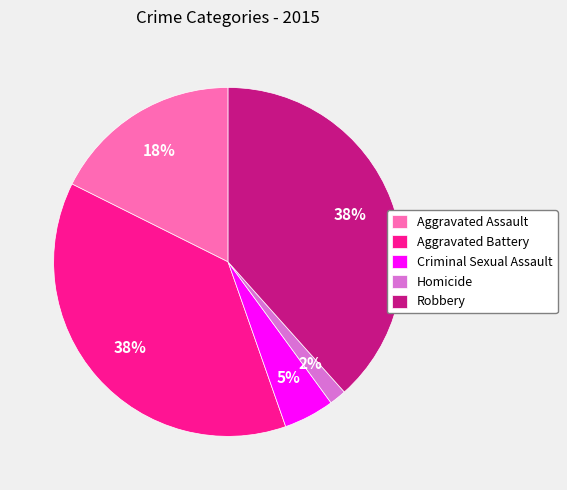

Which category has the smallest portion of the pie?

Homicide